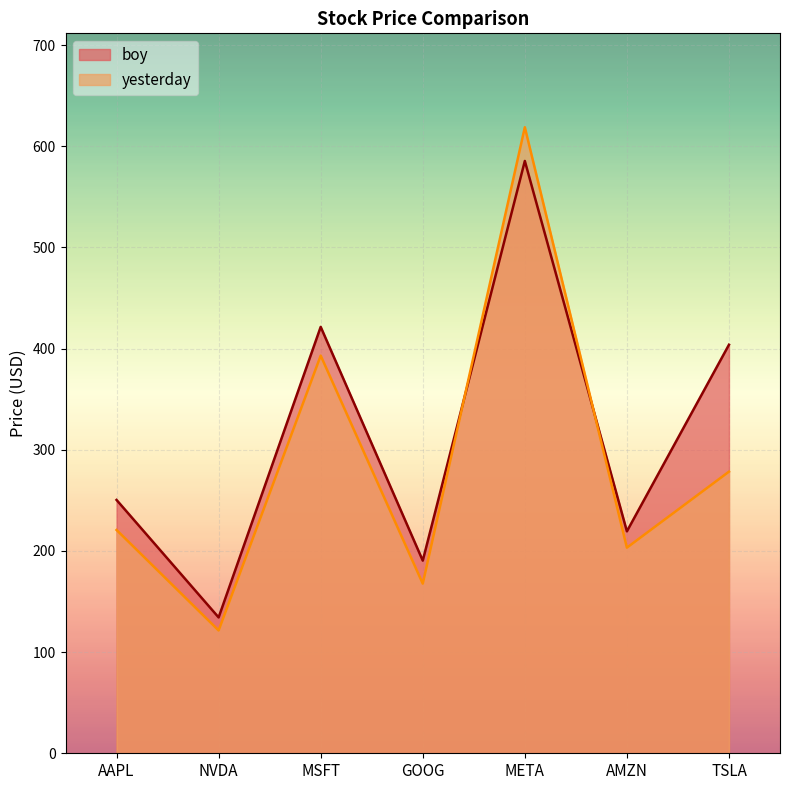

True or false: yesterday and boy intersect in this chart.

True